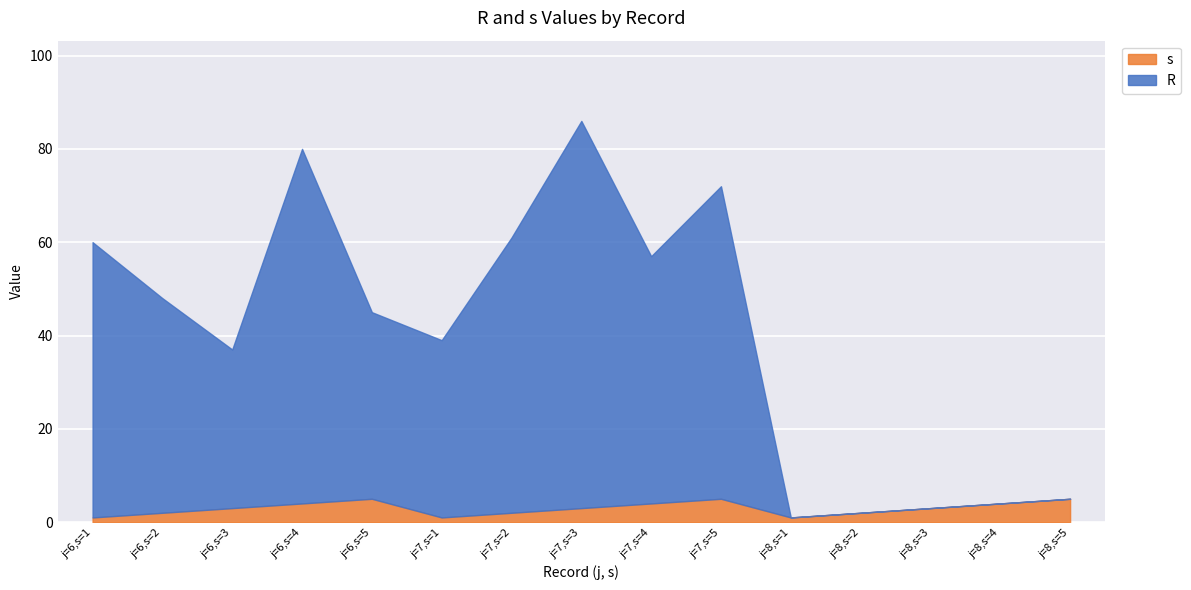

True or false: R has a value of 102 at j=6,s=1.

False